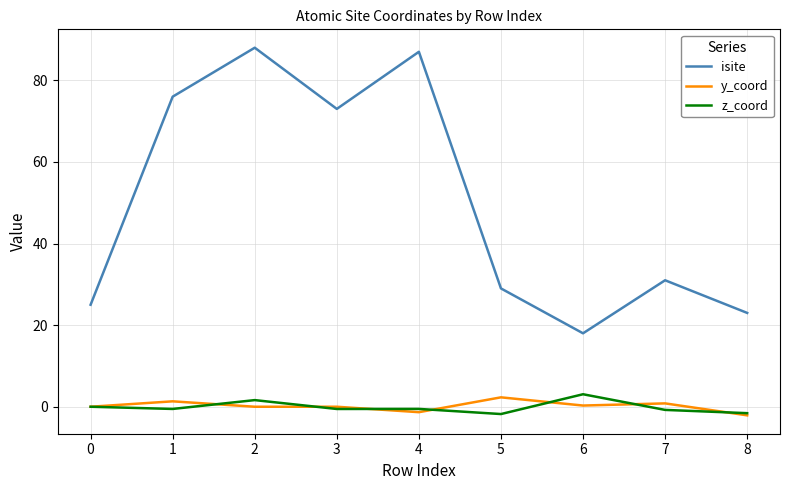

Which series has the largest total across all categories?

isite